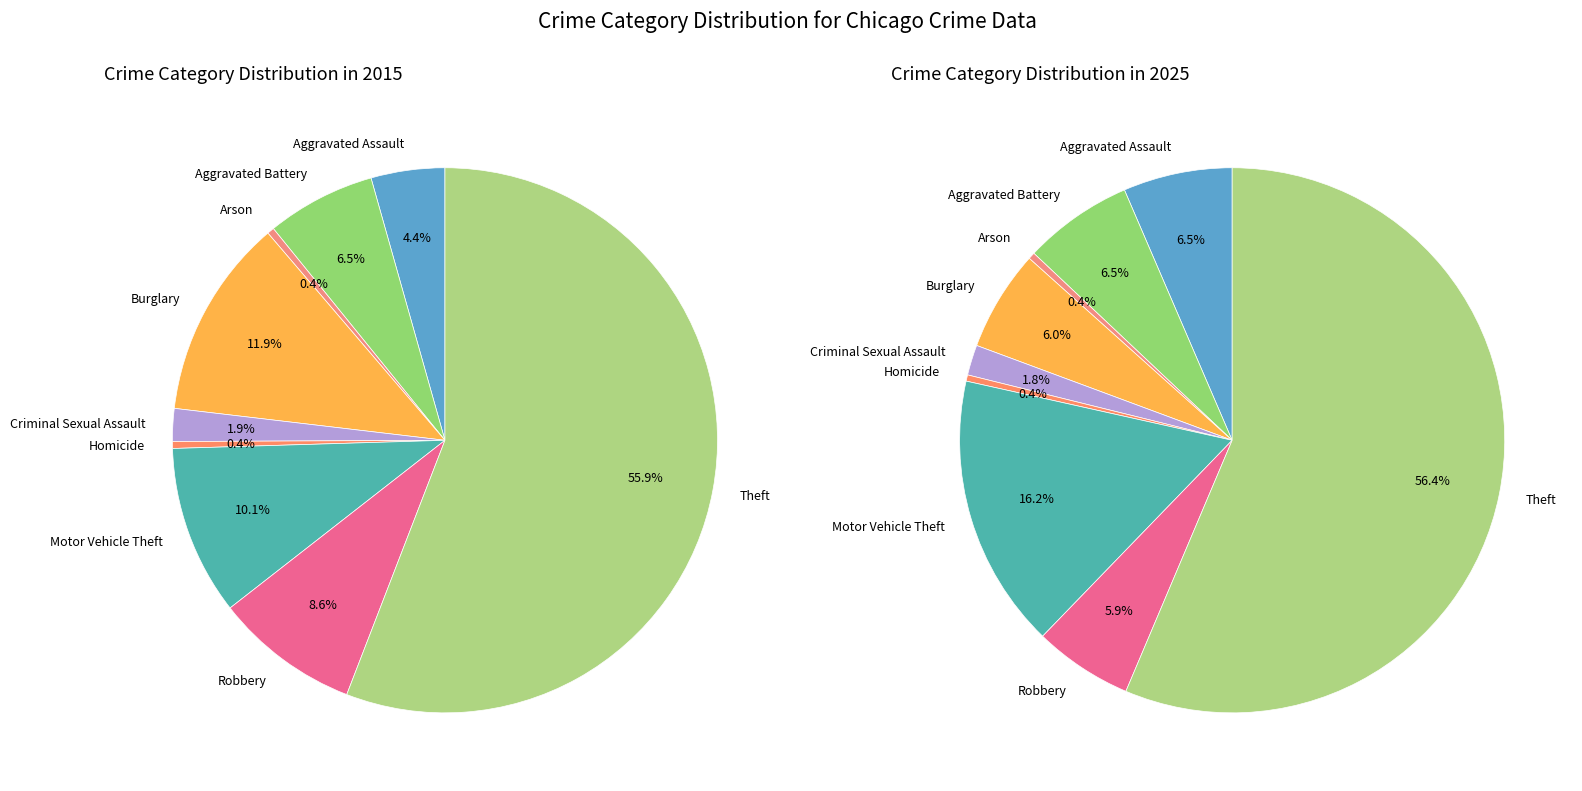

Is it true that Robbery is 1% of the pie?

False